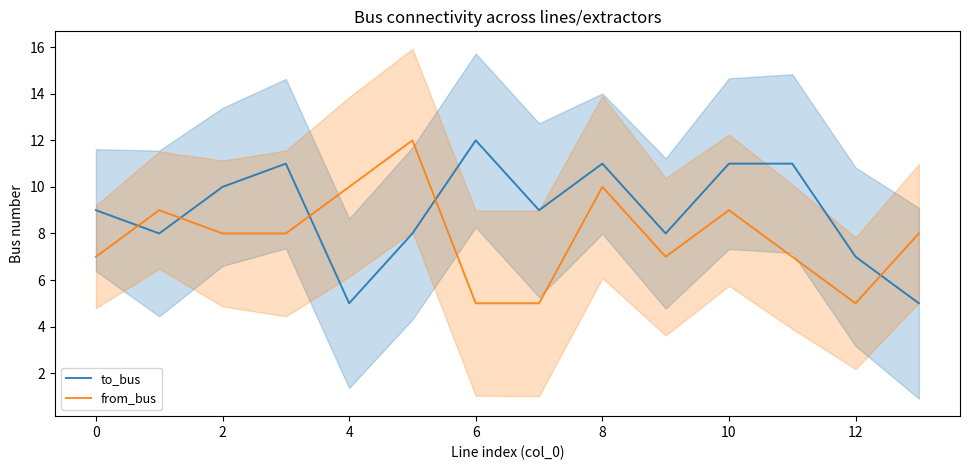

The value of from_bus at 0 is 2. True or false?

False